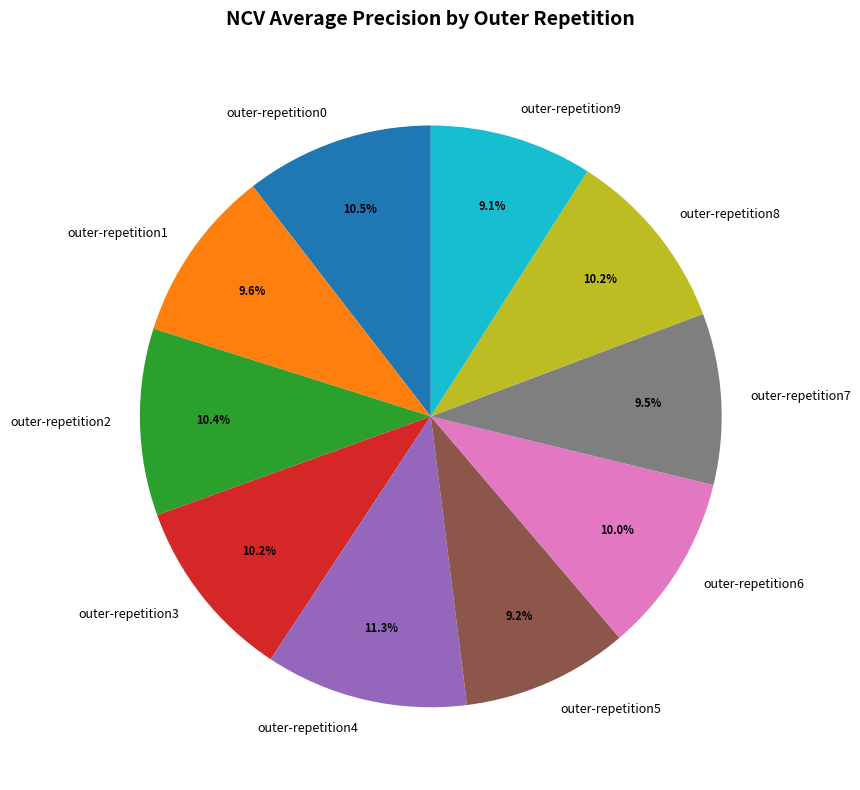

Does outer-repetition8 represent more than half of the total?

No